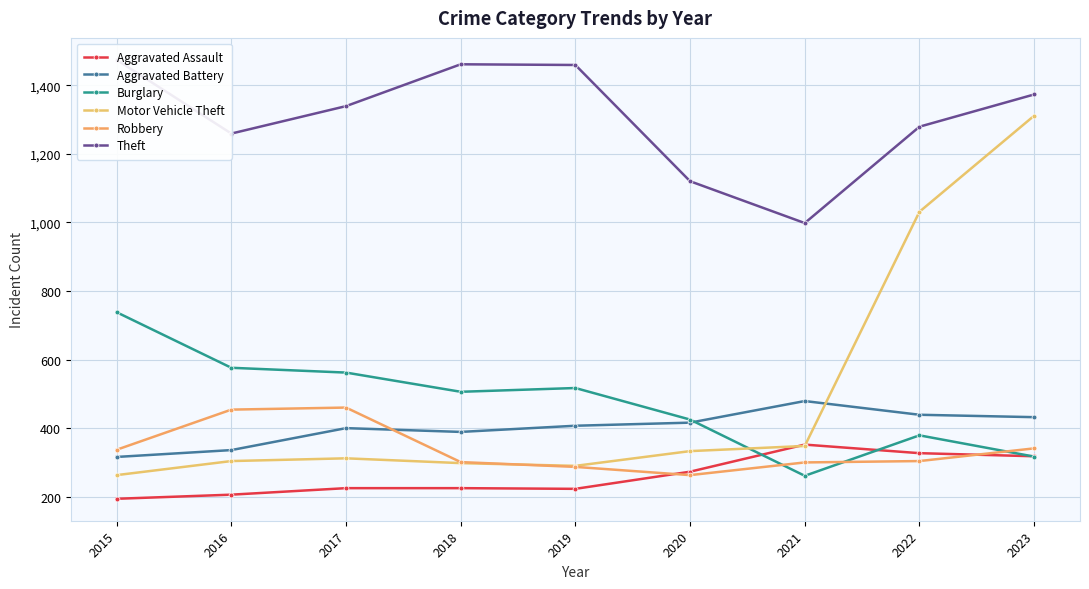

What is the total value across all series at 2016?

3135